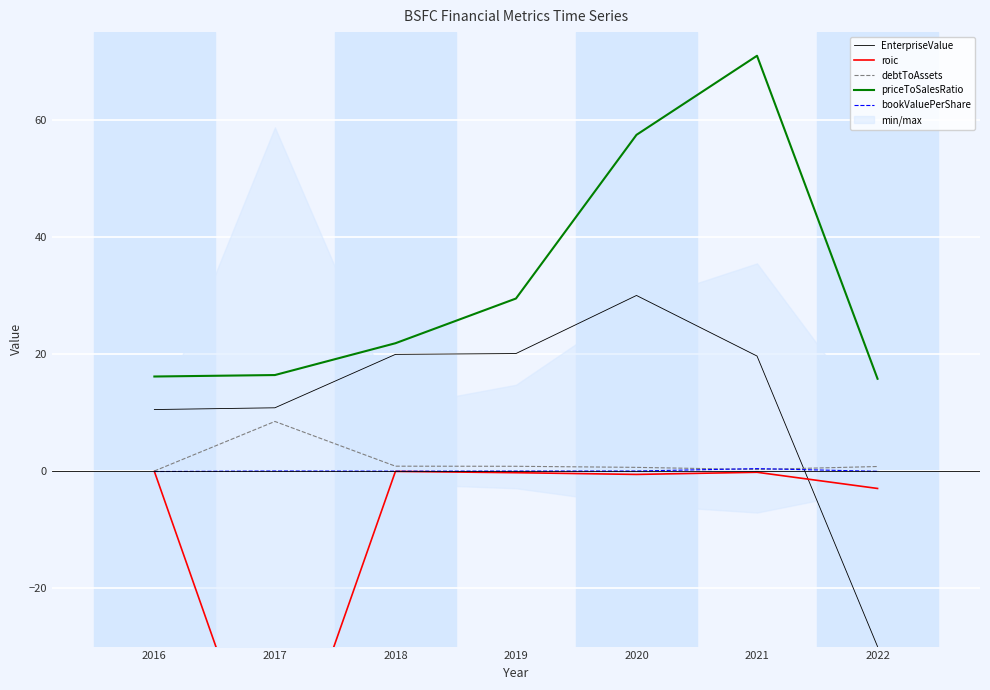

Reading left to right, transcribe all the data shown in this chart.

EnterpriseValue: 10.5	10.8	19.9	20.1	30.0	19.6	-30.0
roic: -0.1	-58.7	-0.1	-0.3	-0.6	-0.2	-3.0
debtToAssets: 0.0	8.5	0.8	0.8	0.6	0.3	0.8
priceToSalesRatio: 16.1	16.4	21.8	29.5	57.4	71.0	15.8
bookValuePerShare: -0.1	0.0	-0.0	-0.0	-0.0	0.4	-0.0